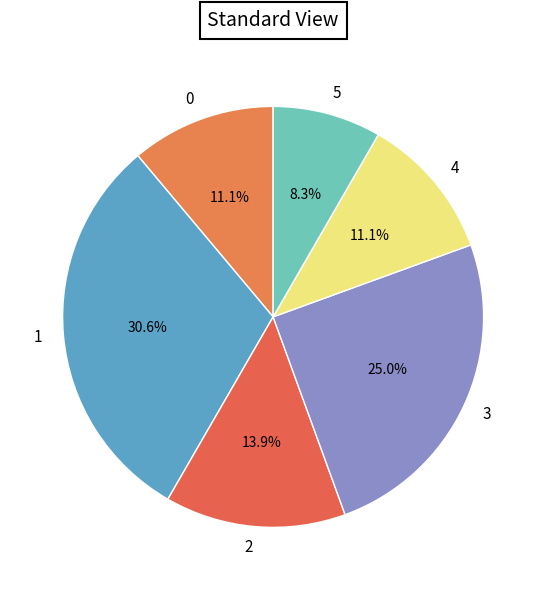

The 3 slice represents 19% of the pie. True or false?

False